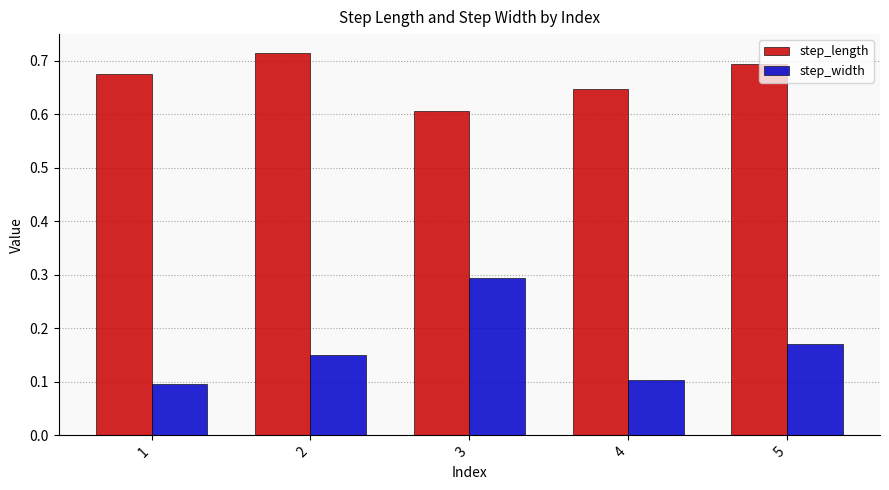

List the series in order of their overall mean, lowest first.

step_width, step_length